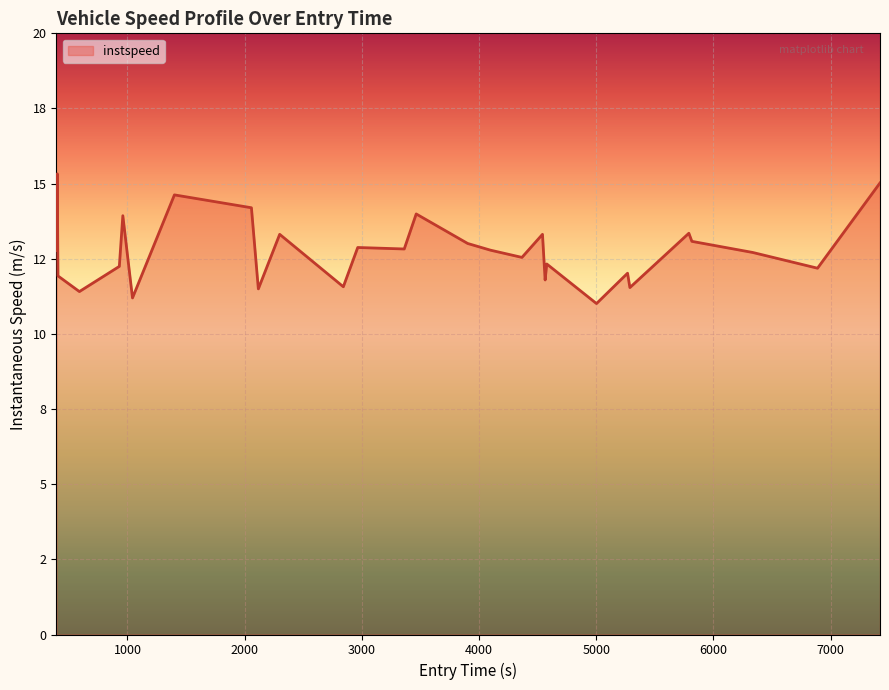

Is this an area chart (filled region under the line)?

Yes